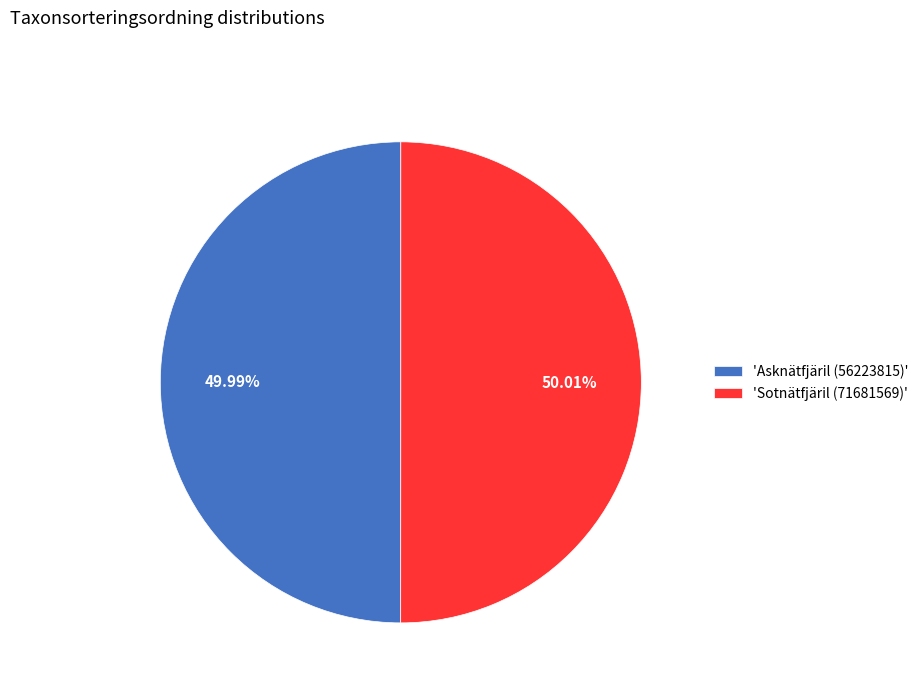

Approximately how many times larger is the value at 'Sotnätfjäril (71681569)' compared to 'Asknätfjäril (56223815)'?

1.0